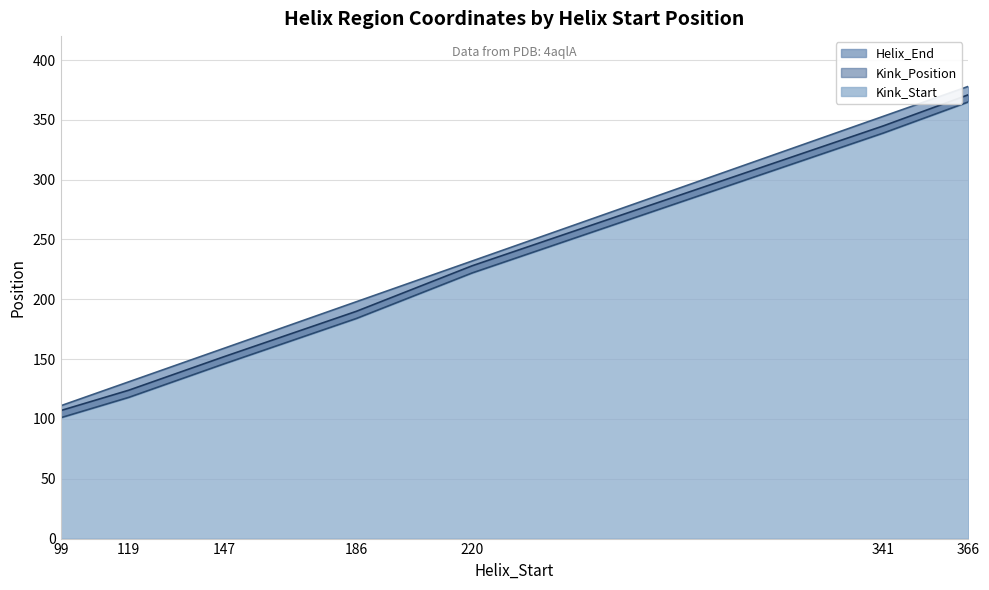

Reading right to left, transcribe all the data shown in this chart.

Helix_End: 366=378	341=353	220=232	186=198	147=159	119=131	99=111
Kink_Position: 366=371	341=345	220=228	186=190	147=152	119=124	99=107
Kink_Start: 366=365	341=339	220=222	186=184	147=146	119=118	99=101